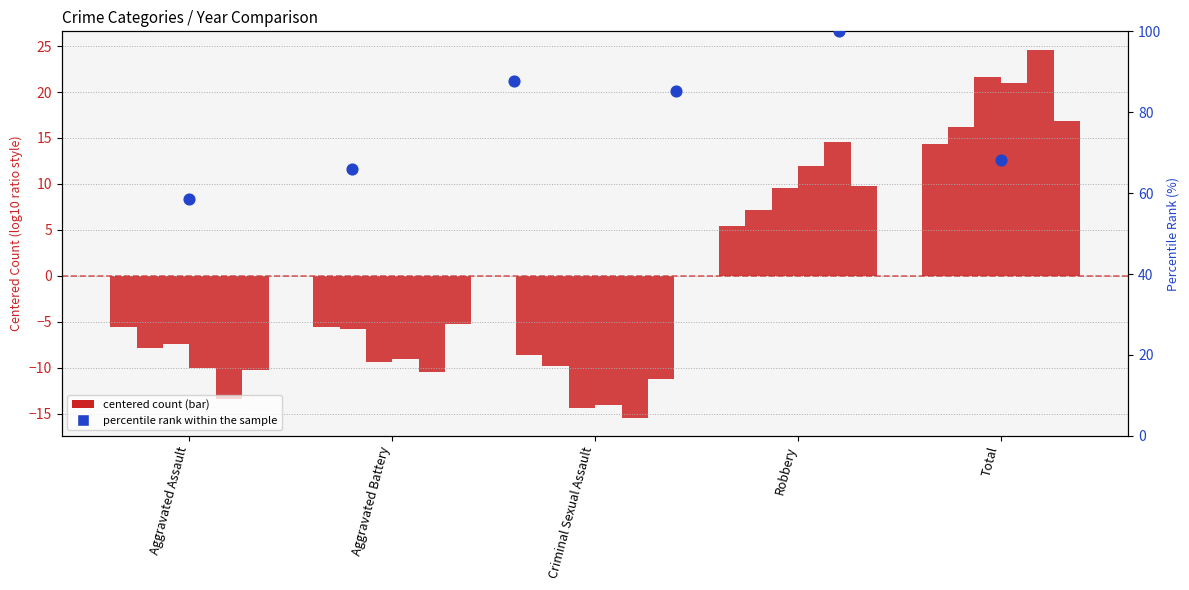

What is the change in value from Aggravated Battery to Total?

+34.1